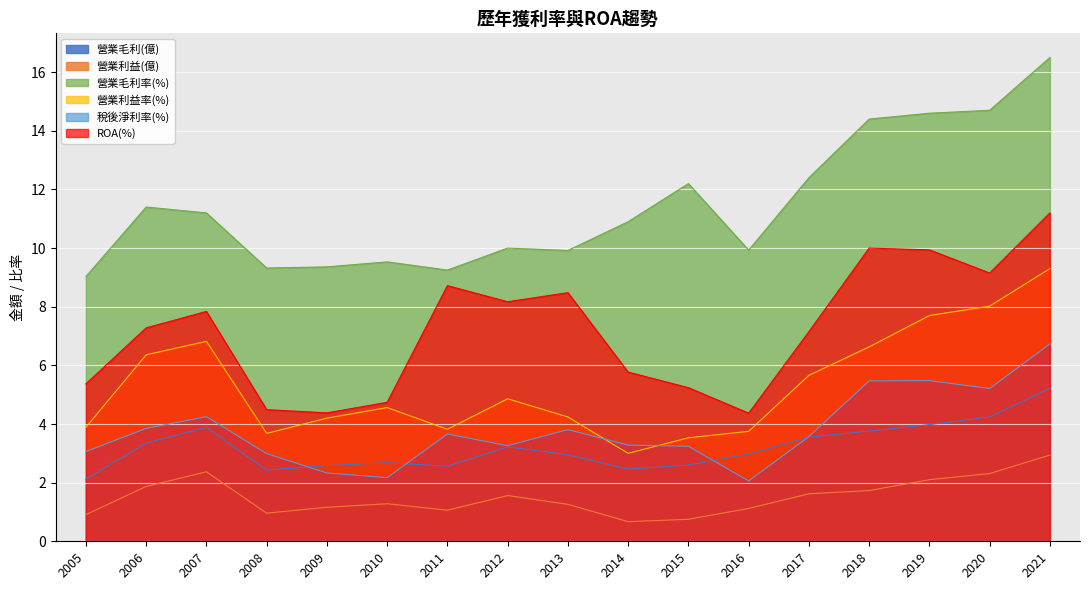

What is the approximate value of 營業利益(億) at 2012?

1.6